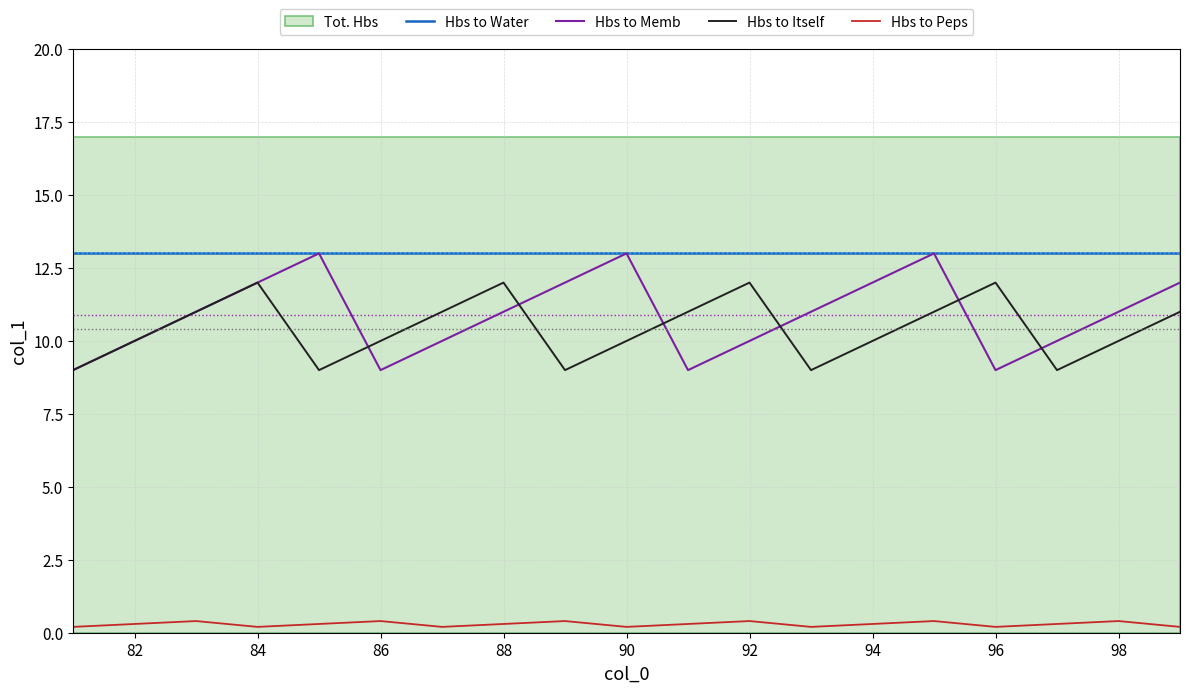

Is it true that Hbs to Memb equals 21.4 at 90?

False